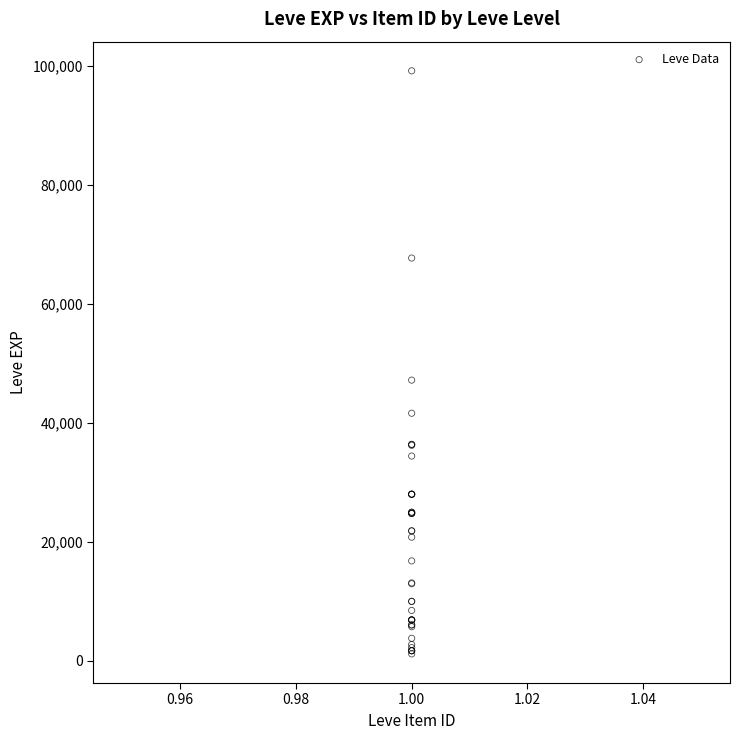

What Y value in the scatter plot is closest to 50190?

47200